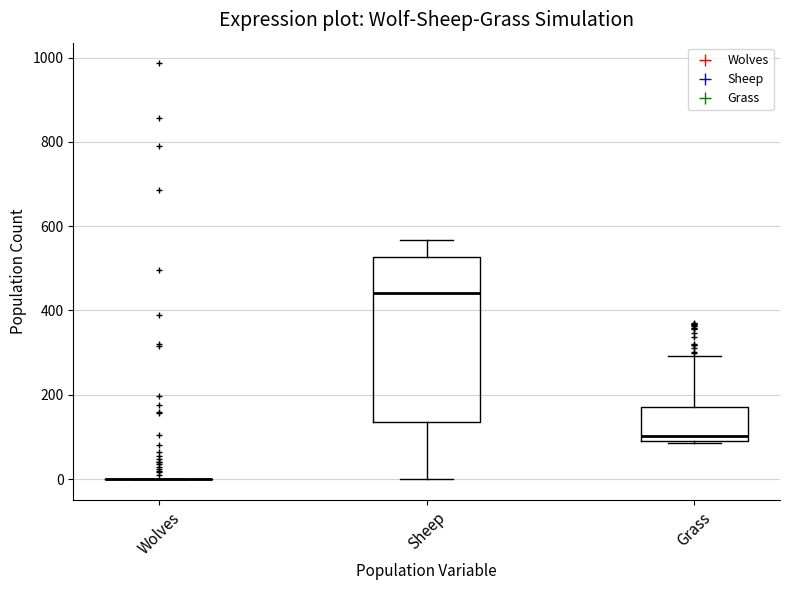

Reading left to right, read every box against the y-axis: the position of its median line, the range the box covers, and the ends of its whiskers. The values are not printed on the chart, so give them approximately, as read against the axis.

Wolves: box collapsed to a line at 0, whiskers 0 to 0
Sheep: median 440, box 140 to 520, whiskers 0 to 560
Grass: median 100 (just above the box's lower edge), box 100 to 180, whiskers 80 to 300